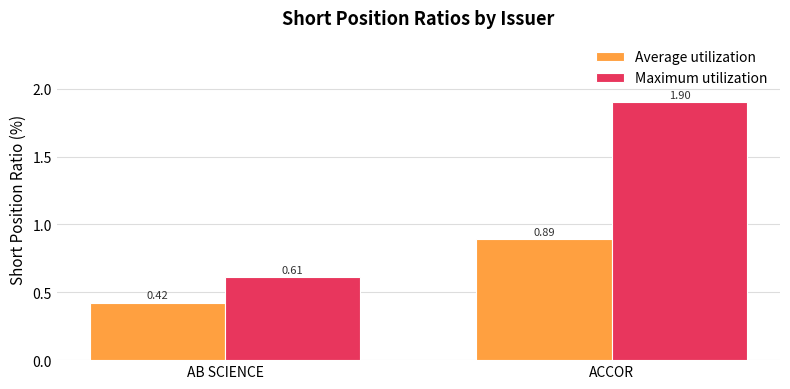

Between AB SCIENCE and ACCOR, which series saw the biggest shift?

Maximum utilization